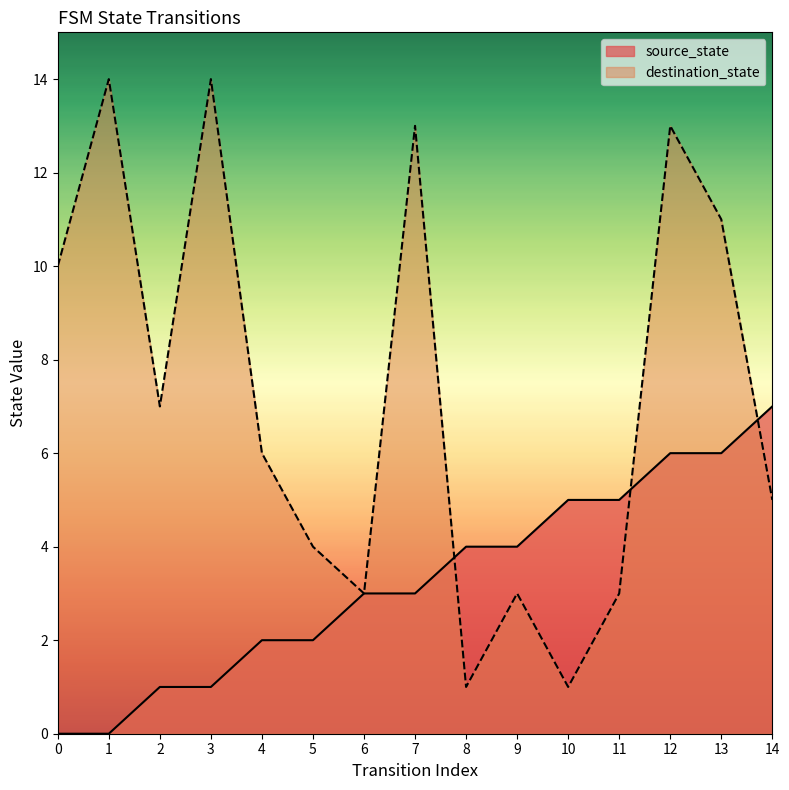

Reading left to right, extract all data points from this chart.

source_state: 0	0	1	1	2	2	3	3	4	4	5	5	6	6	7
destination_state: 10	14	7	14	6	4	3	13	1	3	1	3	13	11	5